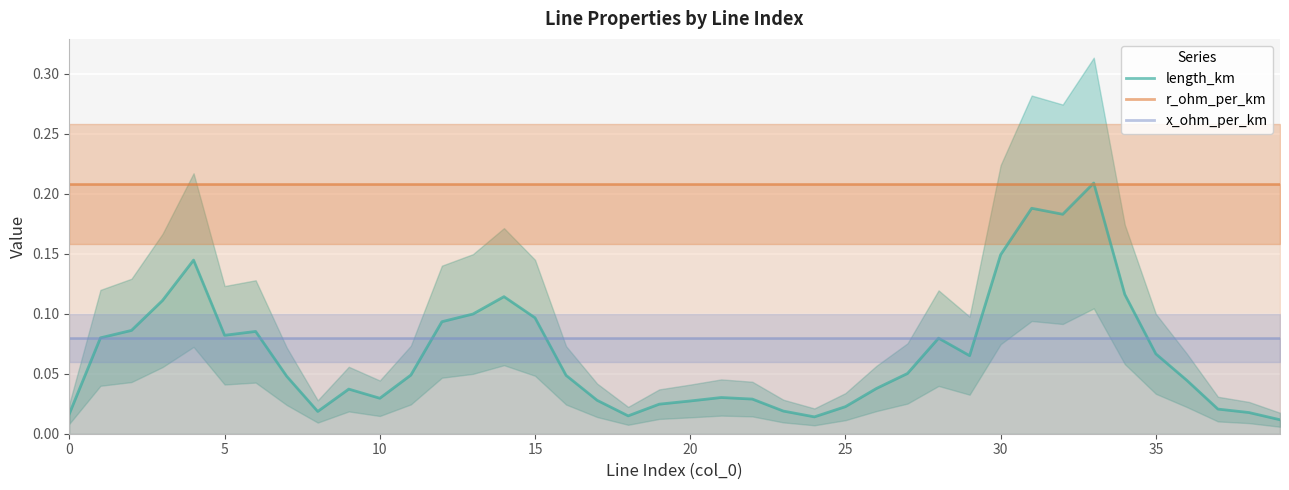

What is the total value across all series at 23?

0.3